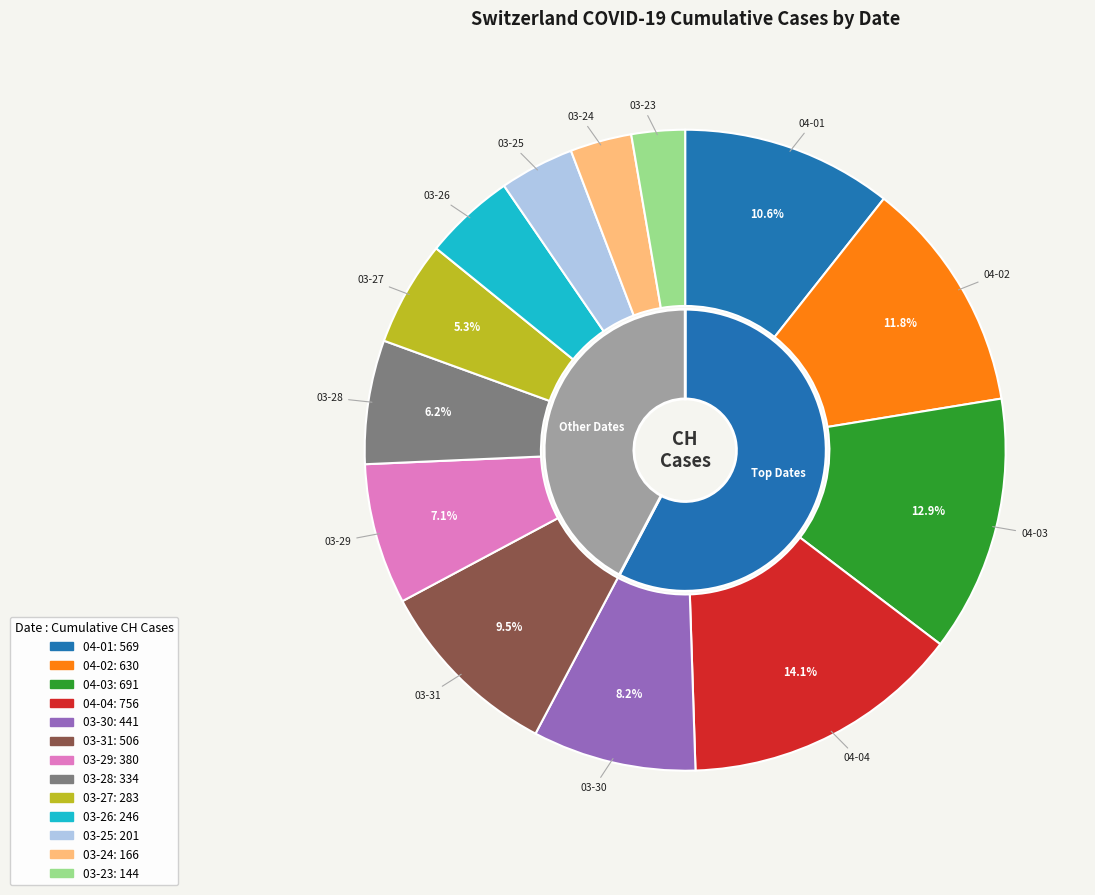

Which category has the smallest portion of the pie?

2020-03-23